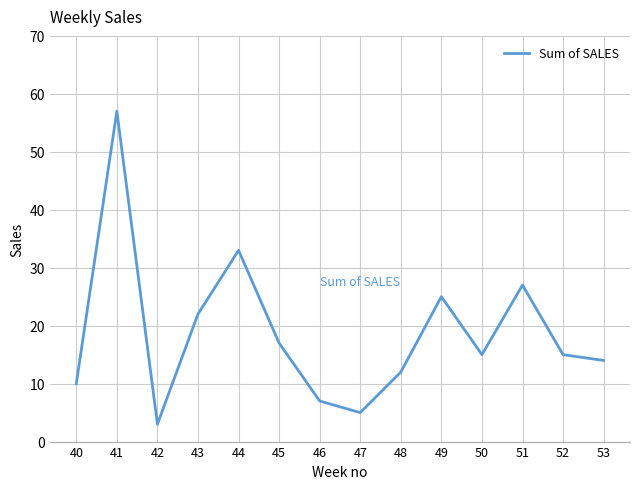

Which has a higher value, 43 or 40?

43